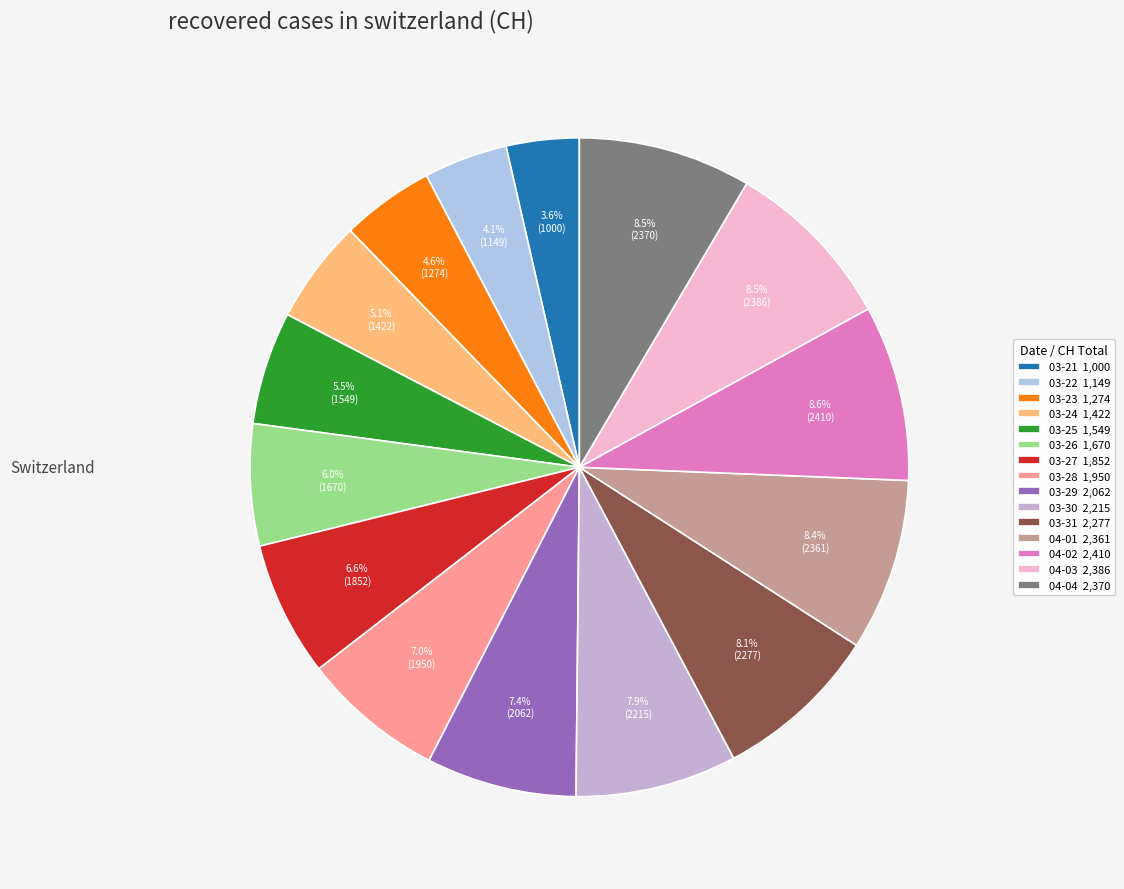

How many segments does this pie chart have?

15